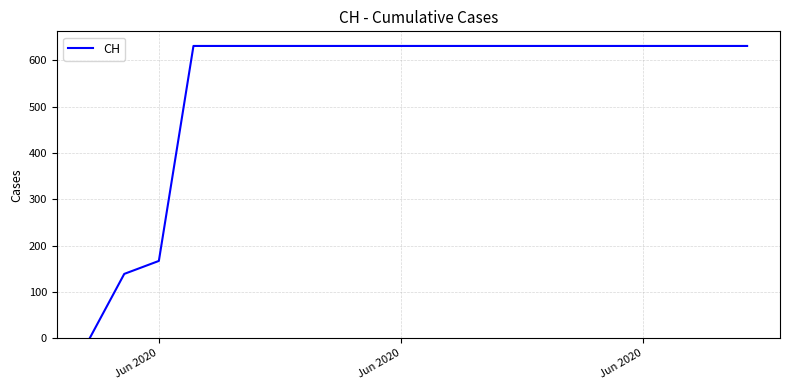

What is the greatest value displayed?

631